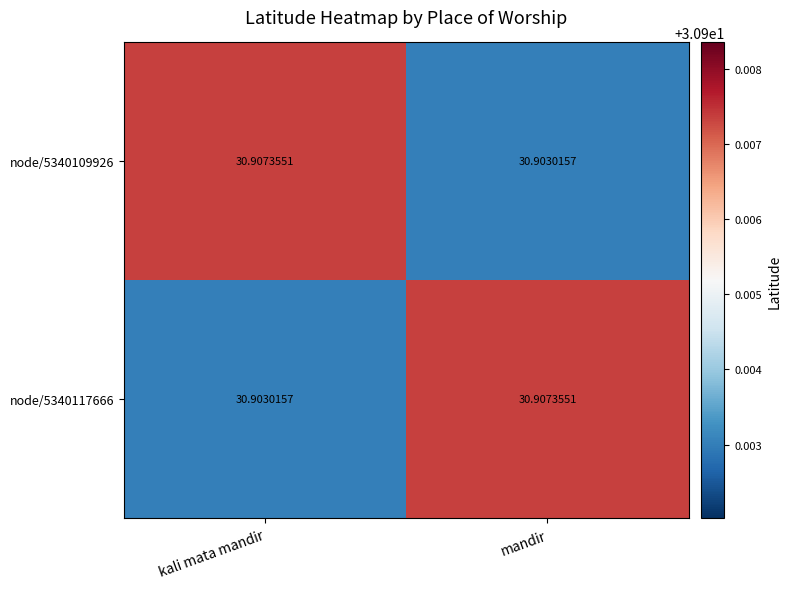

What is the greatest value displayed?

30.9